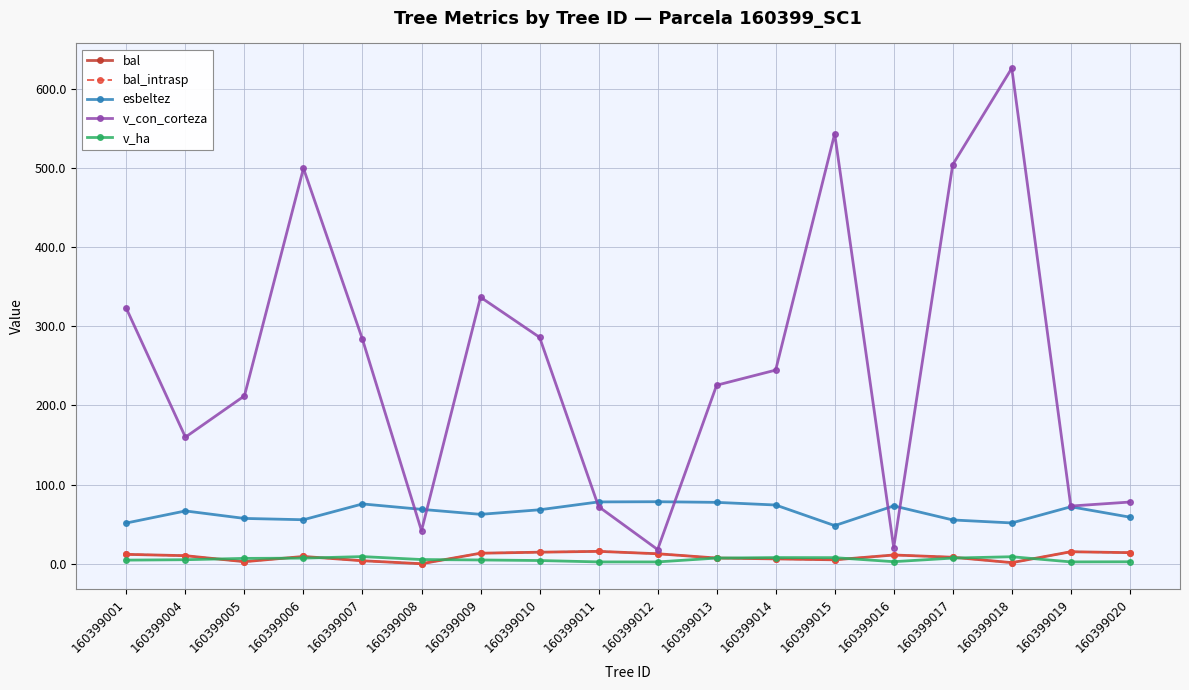

Reading left to right, what are all the values shown in this chart?

bal: 160399001=11.8	160399004=10.2	160399005=2.6	160399006=9.2	160399007=3.8	160399008=0.0	160399009=13.3	160399010=14.6	160399011=15.6	160399012=12.6	160399013=7.2	160399014=6.1	160399015=5.0	160399016=11.1	160399017=8.2	160399018=1.4	160399019=15.1	160399020=14.0
bal_intrasp: 160399001=11.8	160399004=10.2	160399005=2.6	160399006=9.2	160399007=3.8	160399008=0.0	160399009=13.3	160399010=14.6	160399011=15.6	160399012=12.6	160399013=7.2	160399014=6.1	160399015=5.0	160399016=11.1	160399017=8.2	160399018=1.4	160399019=15.1	160399020=14.0
esbeltez: 160399001=51.4	160399004=66.7	160399005=57.2	160399006=55.6	160399007=75.5	160399008=68.7	160399009=62.4	160399010=68.1	160399011=78.1	160399012=78.3	160399013=77.5	160399014=74.2	160399015=48.1	160399016=73.0	160399017=55.3	160399018=51.5	160399019=71.9	160399020=58.8
v_con_corteza: 160399001=322.3	160399004=159.8	160399005=212.0	160399006=499.3	160399007=283.4	160399008=41.6	160399009=336.6	160399010=286.0	160399011=72.2	160399012=17.9	160399013=225.4	160399014=244.5	160399015=543.0	160399016=20.4	160399017=504.0	160399018=625.7	160399019=72.8	160399020=77.9
v_ha: 160399001=4.6	160399004=5.1	160399005=6.8	160399006=7.1	160399007=9.0	160399008=5.3	160399009=4.8	160399010=4.0	160399011=2.3	160399012=2.3	160399013=7.2	160399014=7.8	160399015=7.7	160399016=2.6	160399017=7.1	160399018=8.8	160399019=2.3	160399020=2.5